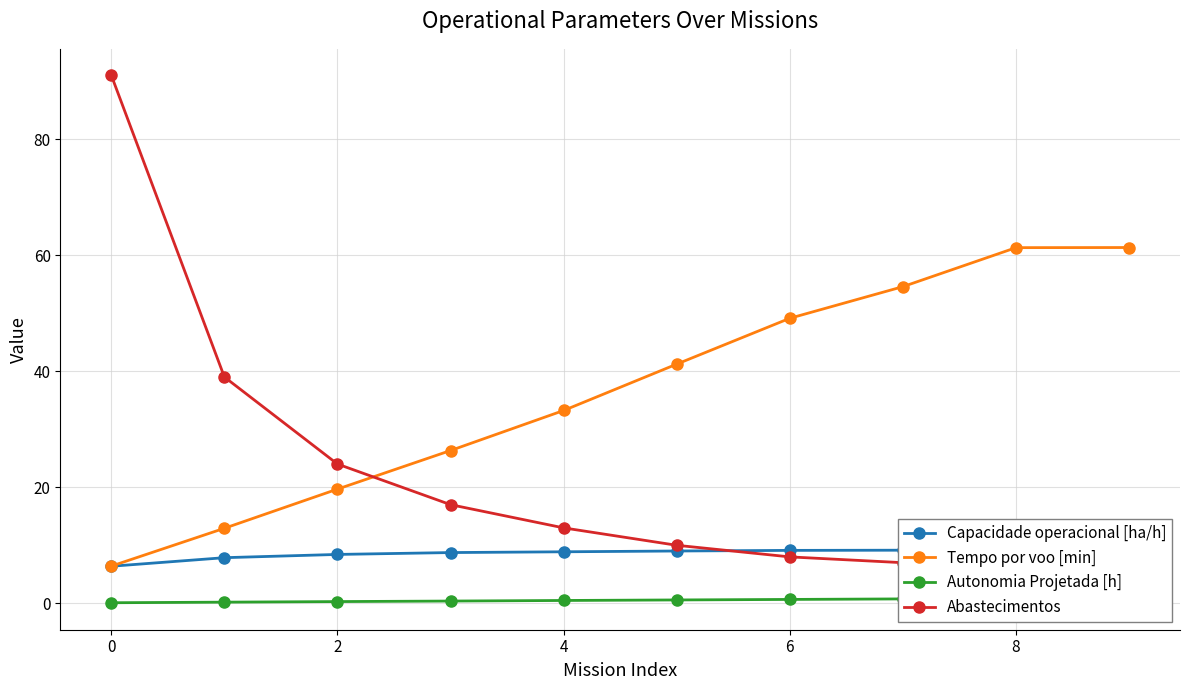

What is the minimum value for Tempo por voo [min]?

6.4